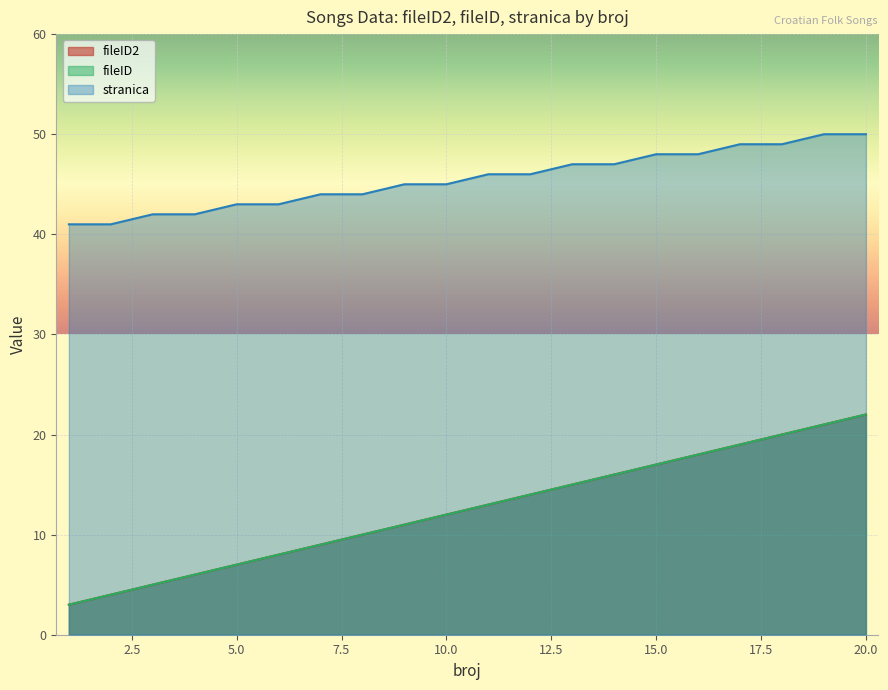

What is the spread (max minus min) of values at 4?

36